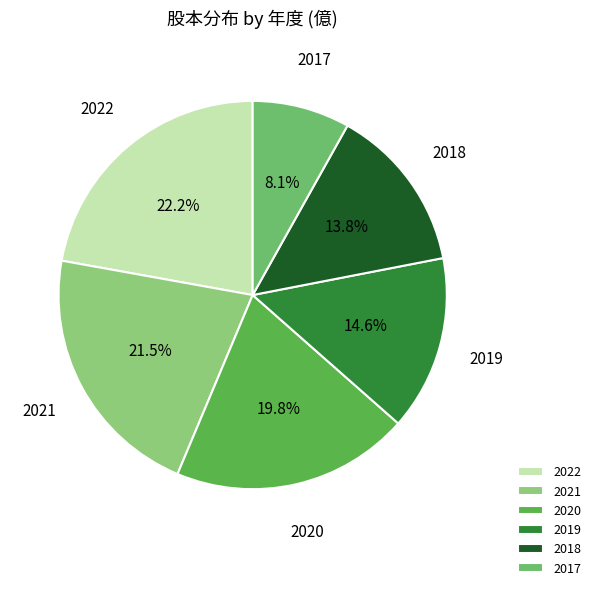

Count the number of slices in the pie.

6